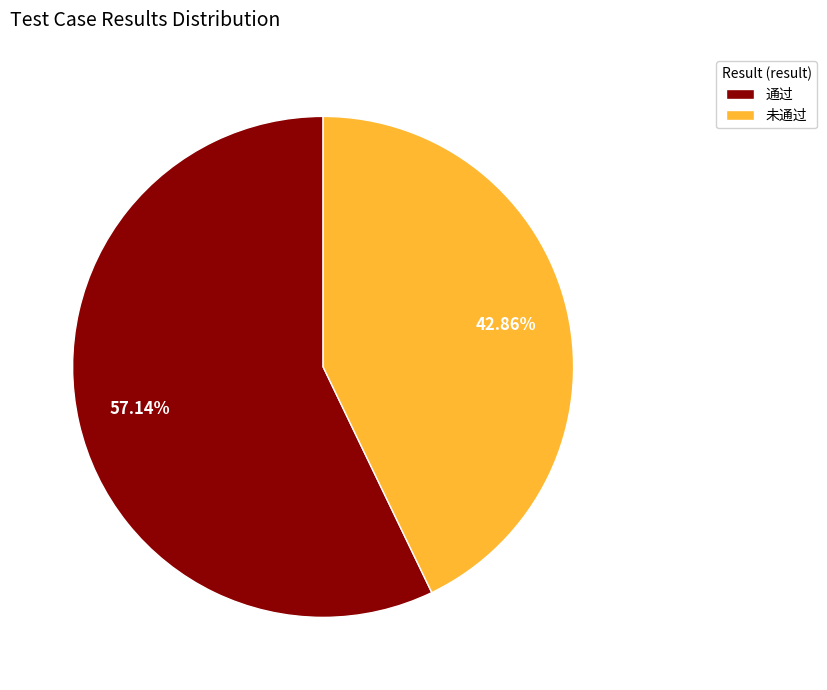

Which category has the smallest portion of the pie?

未通过